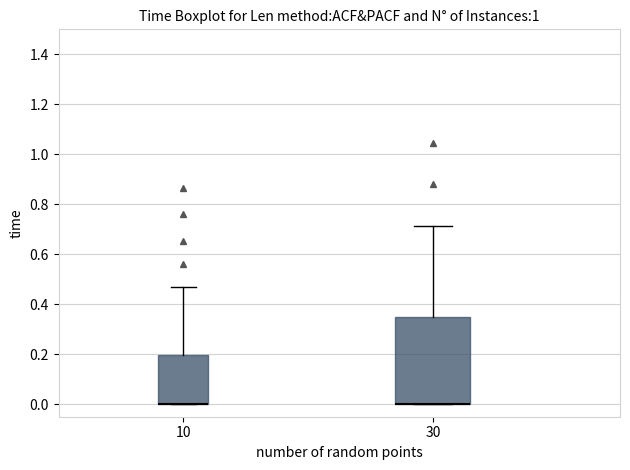

Comparing the boxes themselves (not the whiskers), which one is the tallest?

30